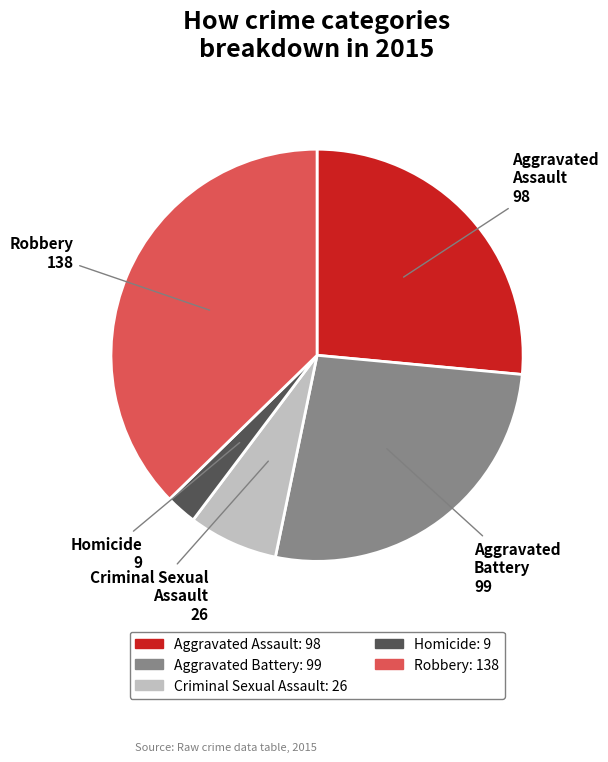

How many segments does this pie chart have?

5